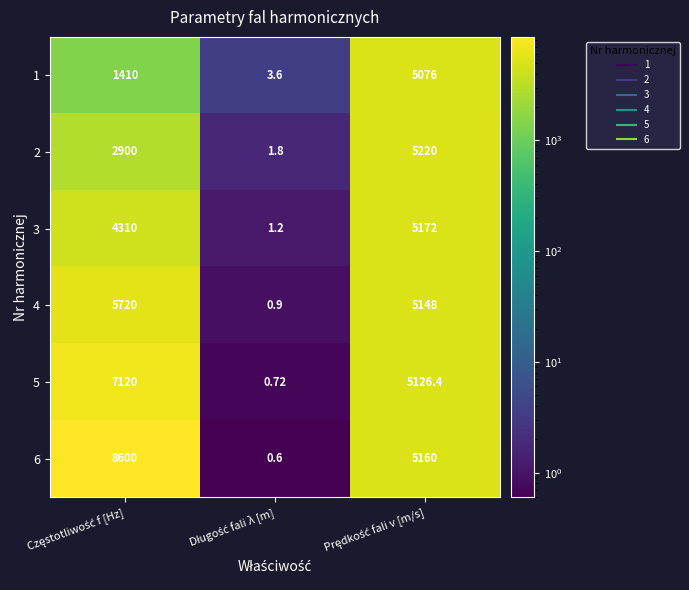

List the series in order of their peak value, lowest first.

1, 3, 2, 4, 5, 6